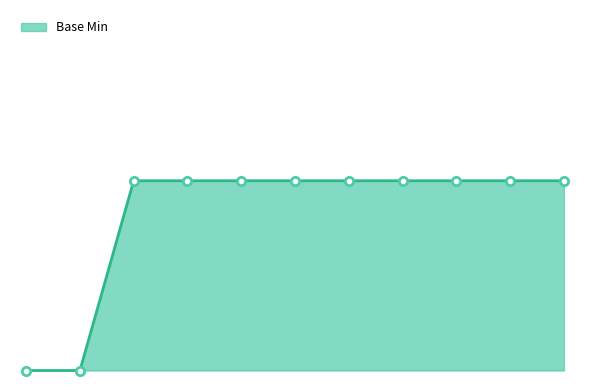

Does the chart have visible grid lines?

No